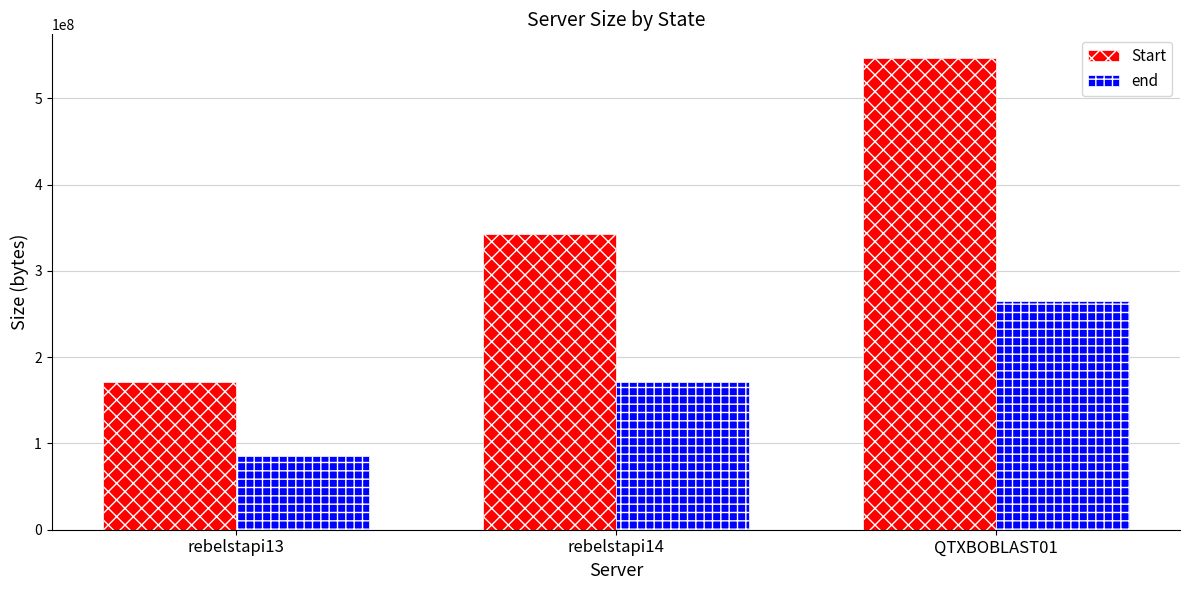

Is it true that end equals 264975393 at QTXBOBLAST01?

True